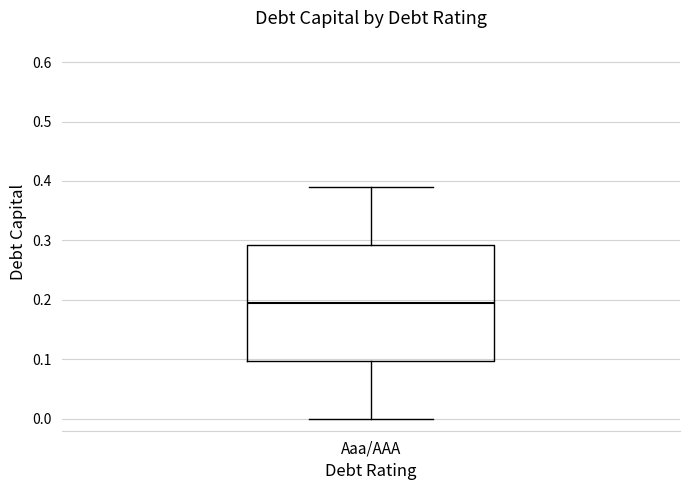

Transcribe this box plot: give where the median line is, the range the box spans, and where the two whiskers end, as read against the y-axis. The values are not printed on the chart, so give them approximately, as read against the axis.

median 0.20, box 0.10 to 0.29, whiskers 0.00 to 0.39